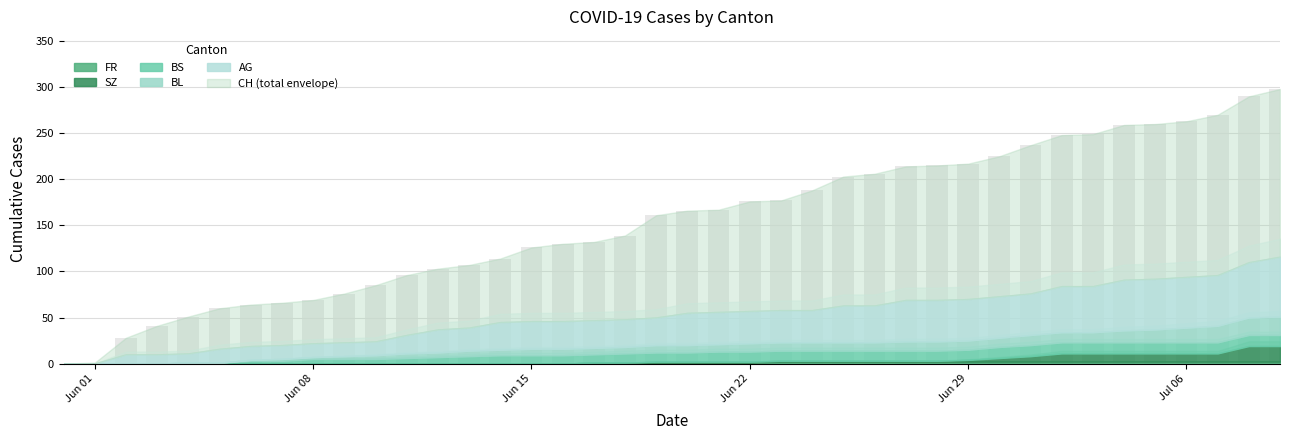

Are the bars horizontal?

No